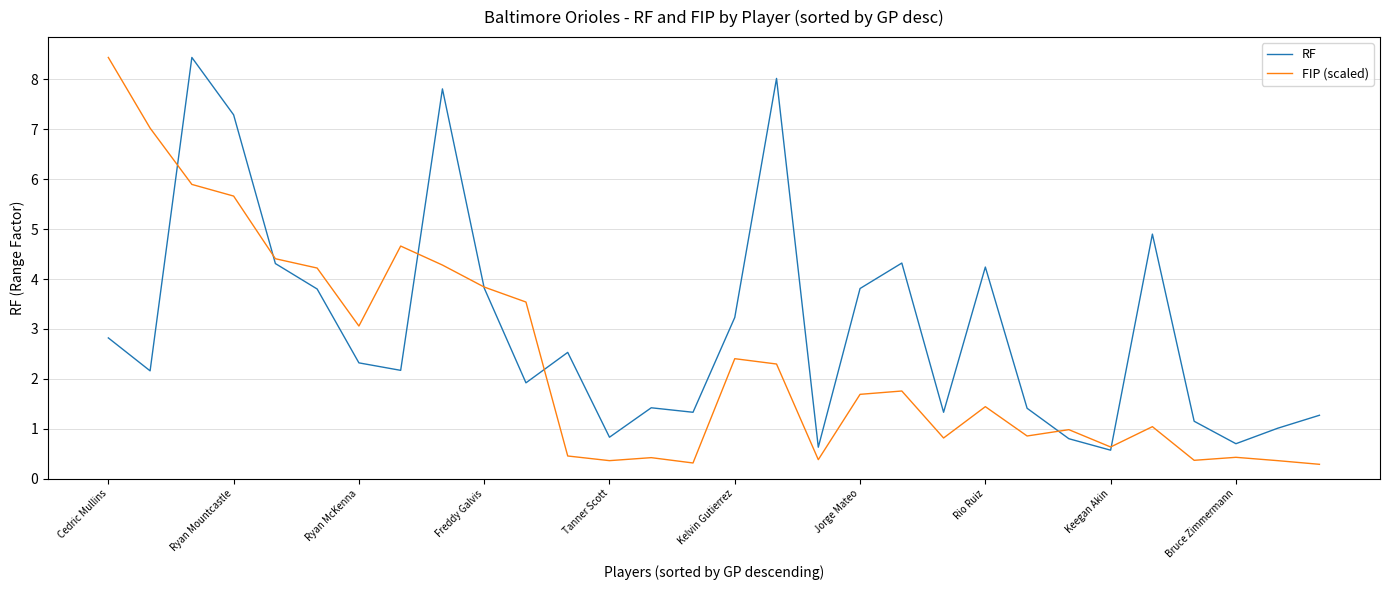

What is the difference between the maximum and minimum values in the RF series?

7.9